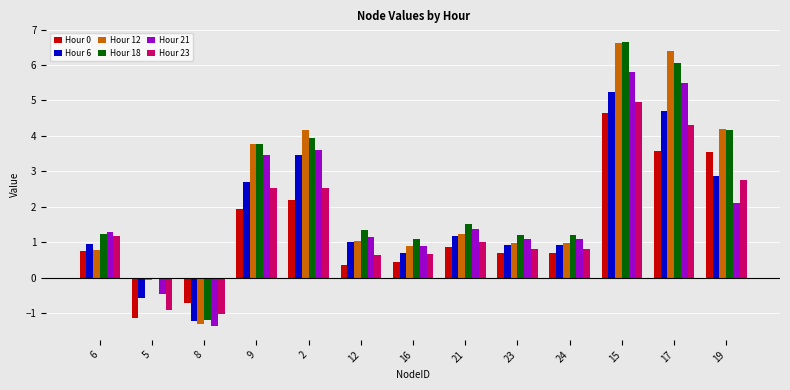

Is it true that Hour 23 equals 1.2 at 6?

True